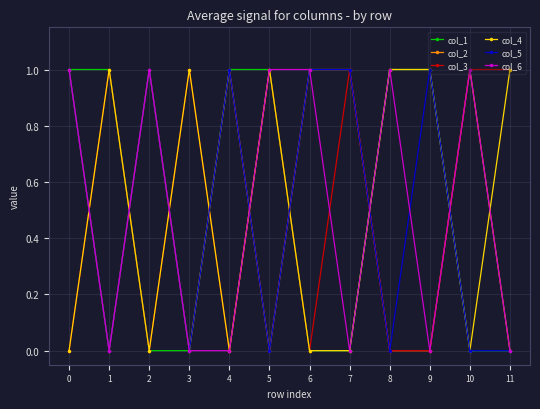

True or false: col_6 has a value of 1 at 5.

True